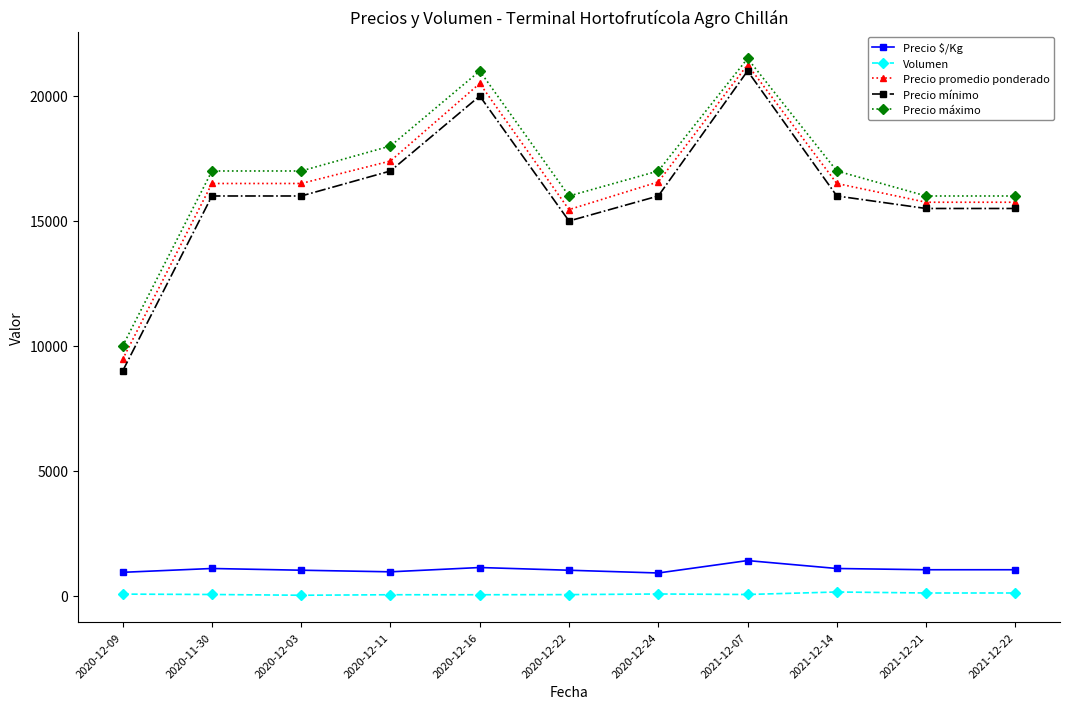

At 2020-12-24, list the series in order from largest to smallest.

Precio máximo, Precio promedio ponderado, Precio mínimo, Precio $/Kg, Volumen